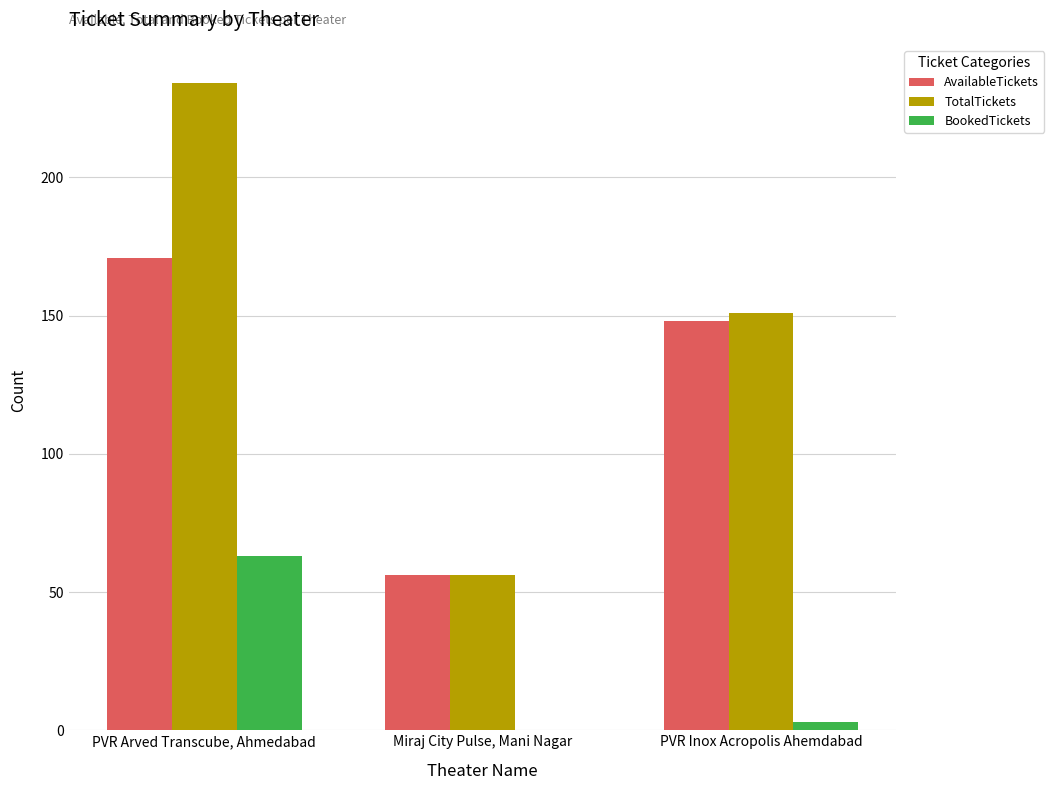

What is the difference between the TotalTickets values at PVR Arved Transcube, Ahmedabad and Miraj City Pulse, Mani Nagar?

178